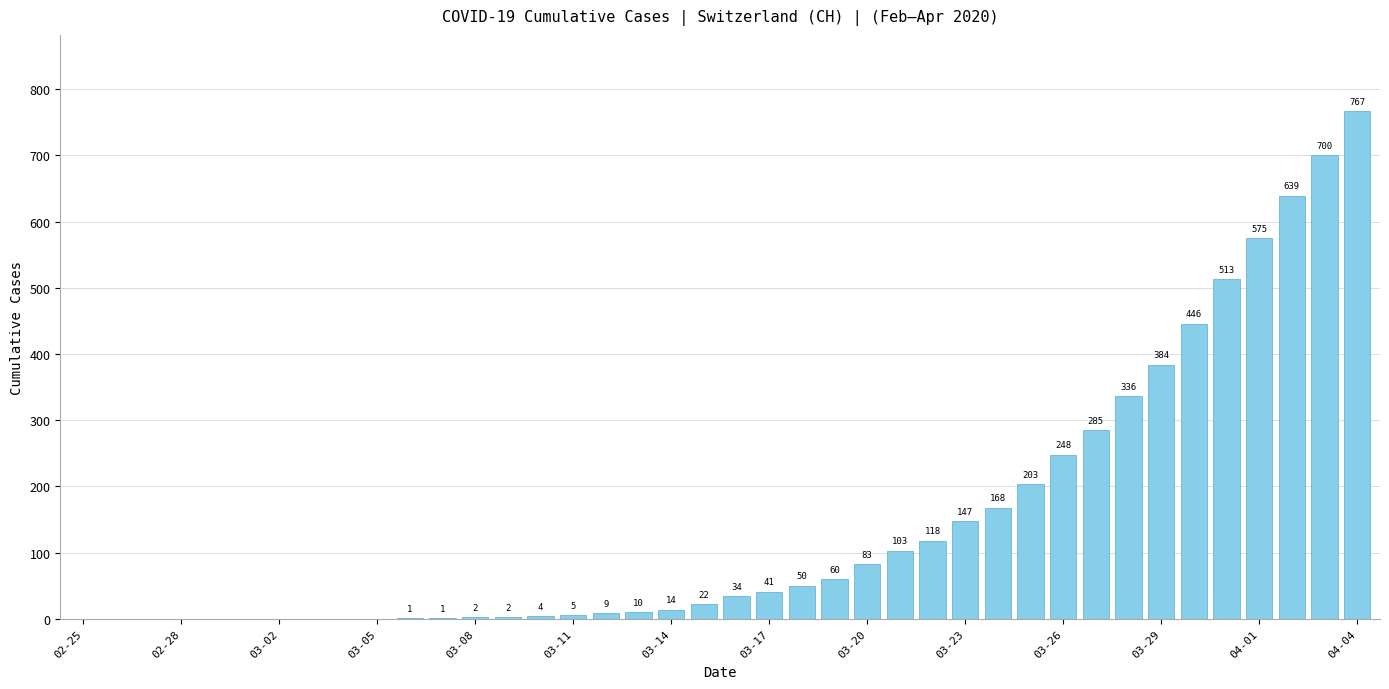

Does the chart contain stacked bars?

No